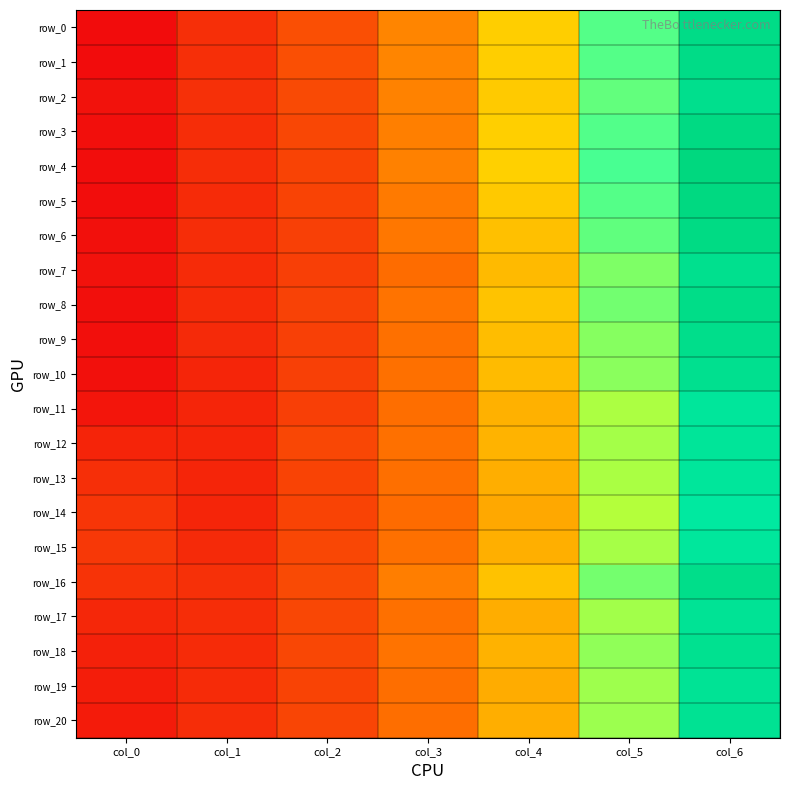

At which category is the sum across all series the highest?

col_6